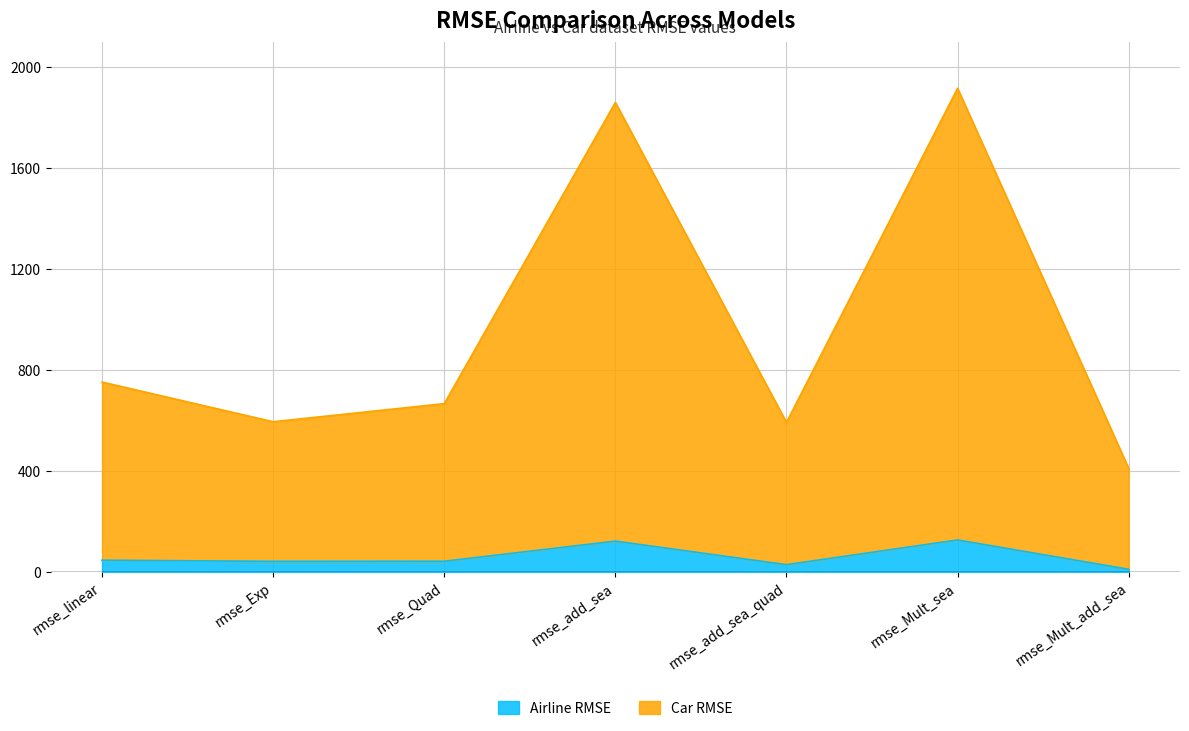

Rank the categories by Car RMSE value from lowest to highest.

rmse_Mult_add_sea, rmse_add_sea_quad, rmse_Exp, rmse_Quad, rmse_linear, rmse_add_sea, rmse_Mult_sea